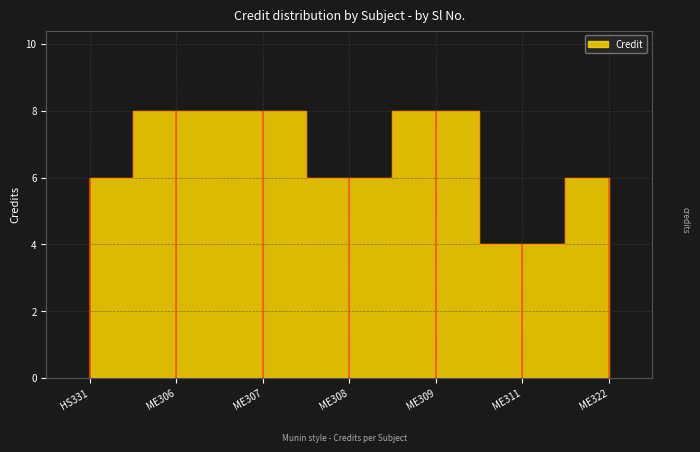

The chart shows a value of 6 at ME322. True or false?

True